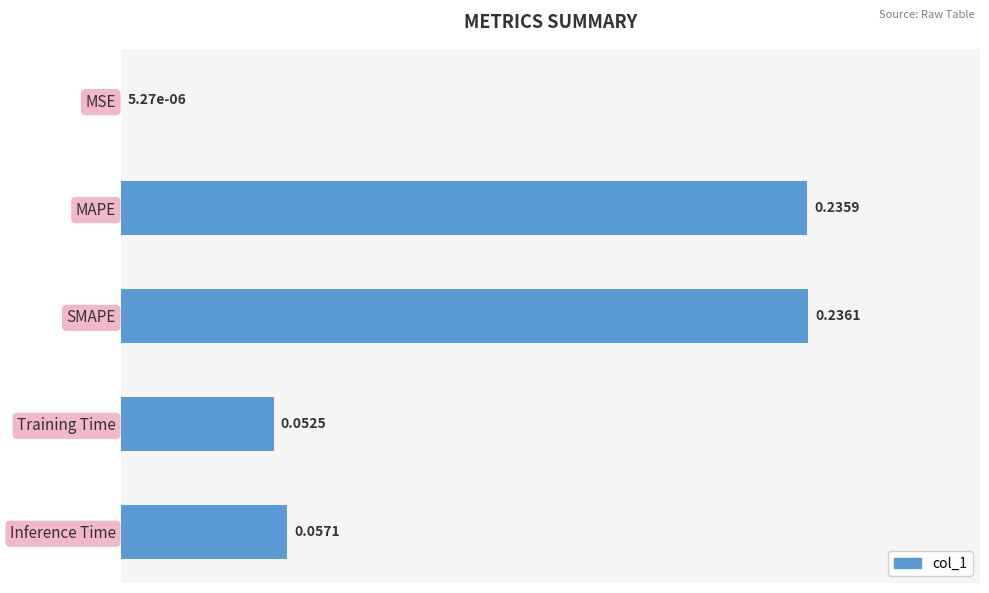

Between SMAPE and Training Time, which is larger?

SMAPE